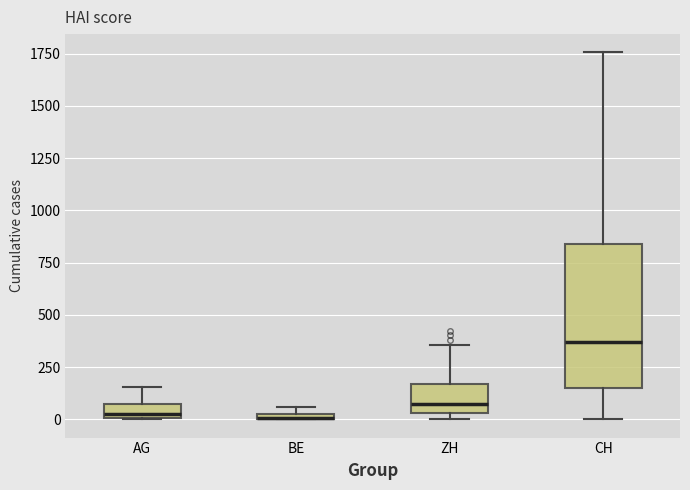

Which box is the tallest, from its lower edge to its upper edge?

CH